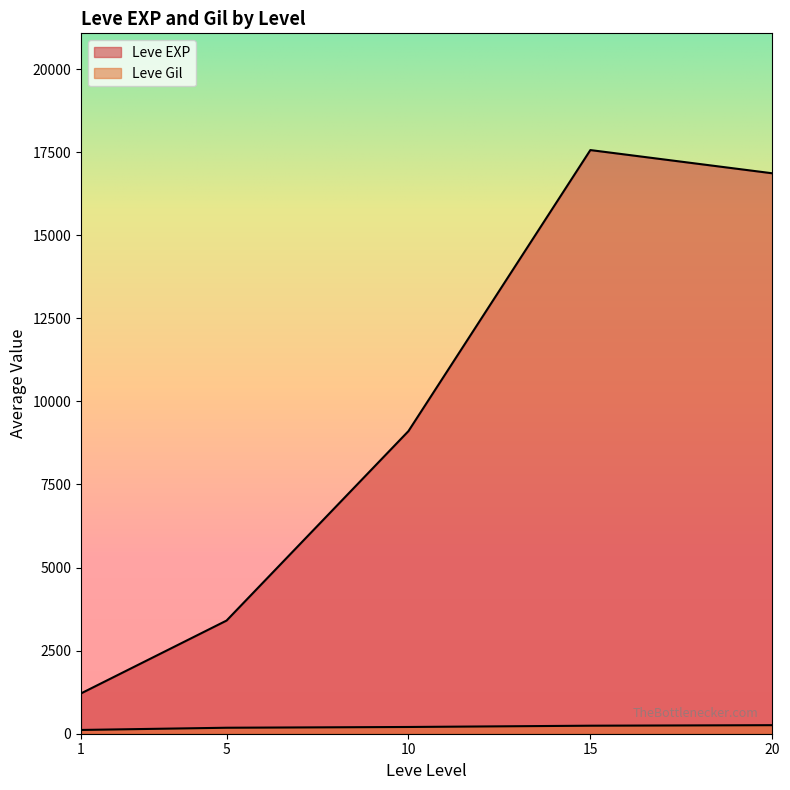

List the series in order of their overall mean, lowest first.

Leve Gil, Leve EXP